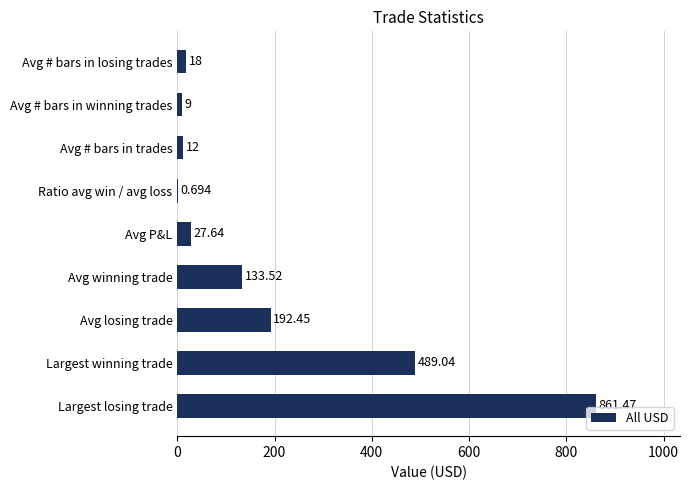

At which label is the value closest to 431?

Largest winning trade